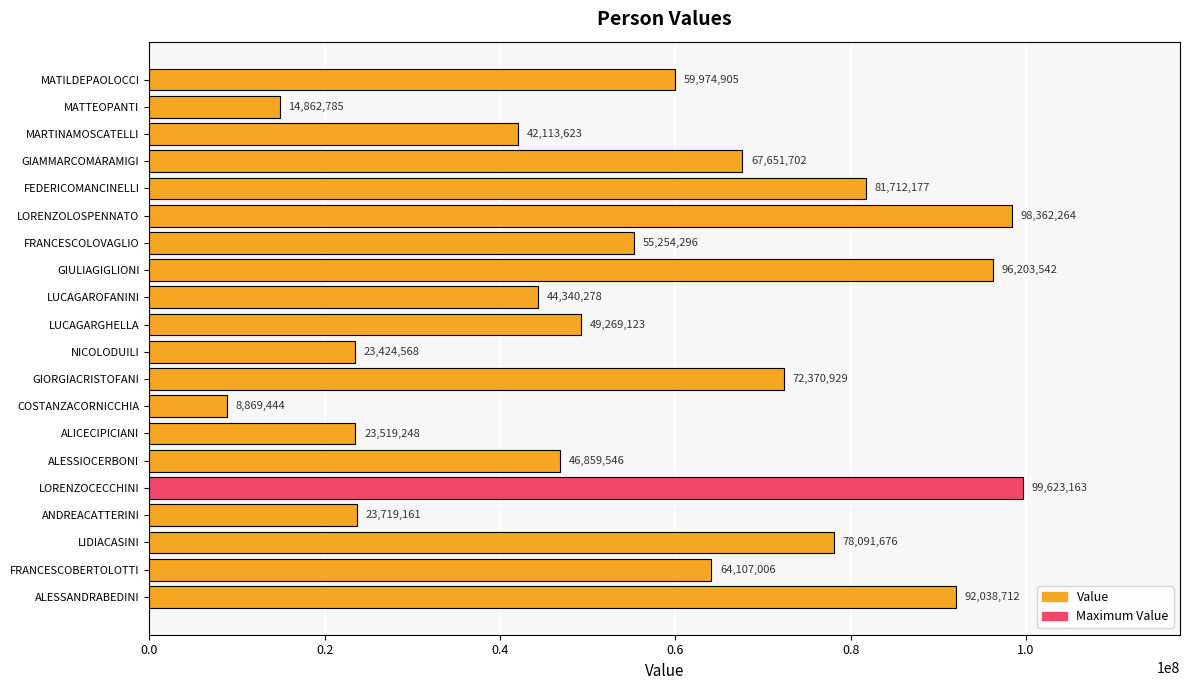

True or false: the data shows 99623163 at LORENZOCECCHINI.

True